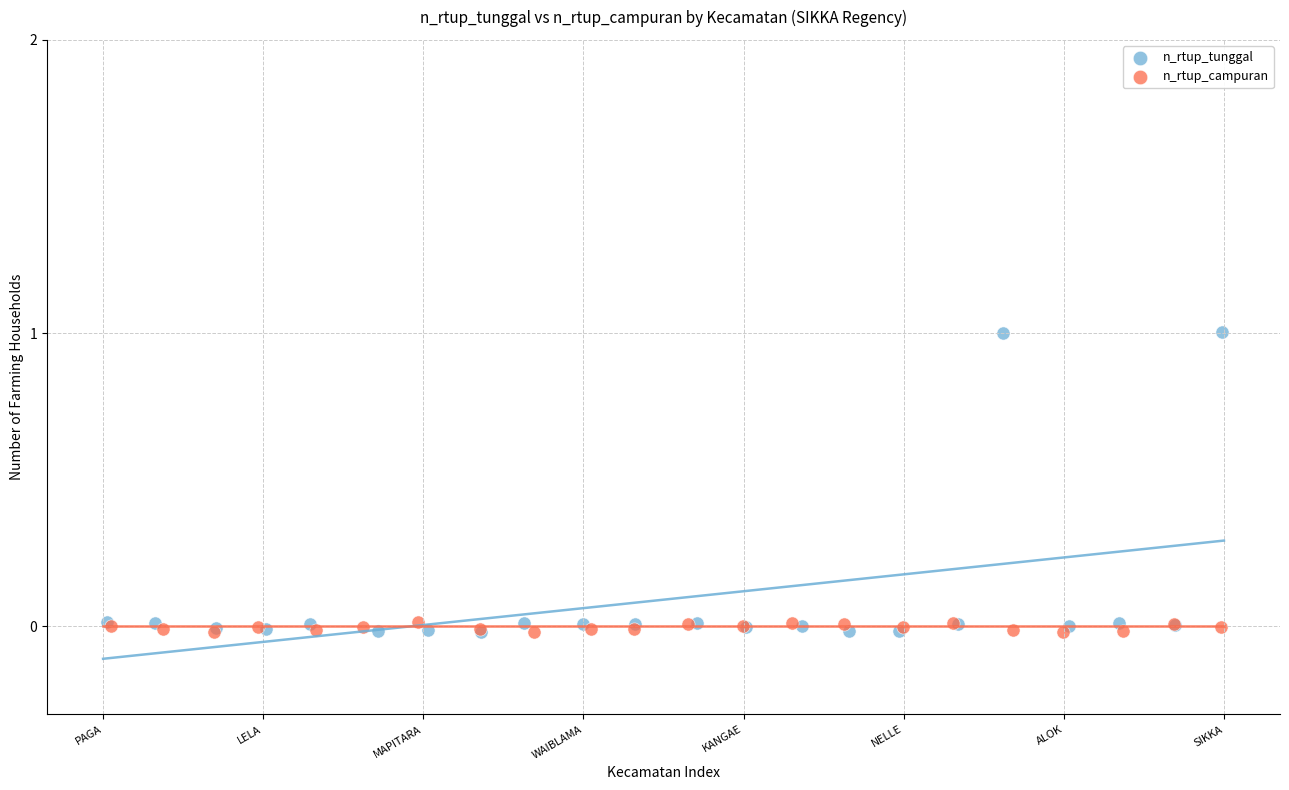

Which series reaches the maximum Y coordinate?

n_rtup_tunggal